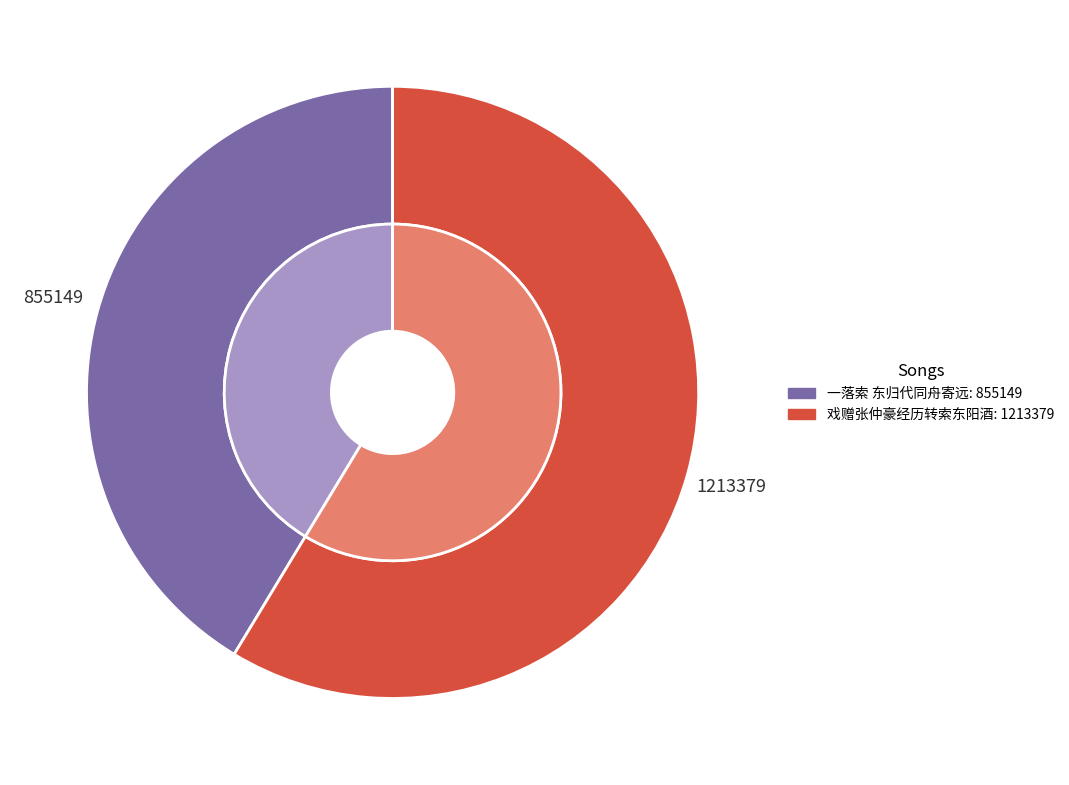

Which has a higher value, 一落索 东归代同舟寄远 or 戏赠张仲豪经历转索东阳酒?

戏赠张仲豪经历转索东阳酒